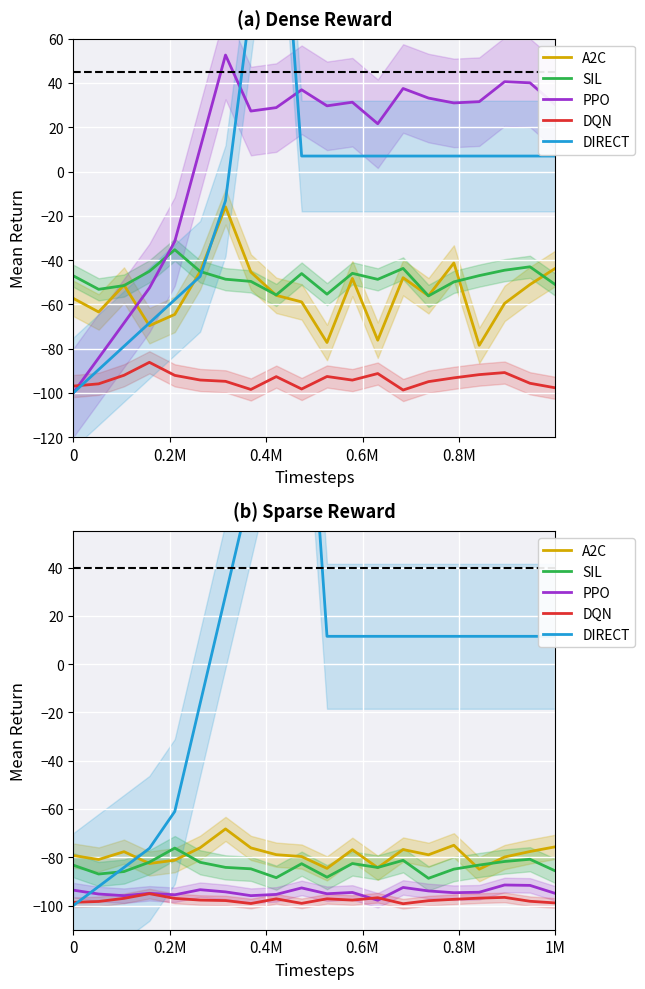

Does the chart display data point markers on the line(s)?

No